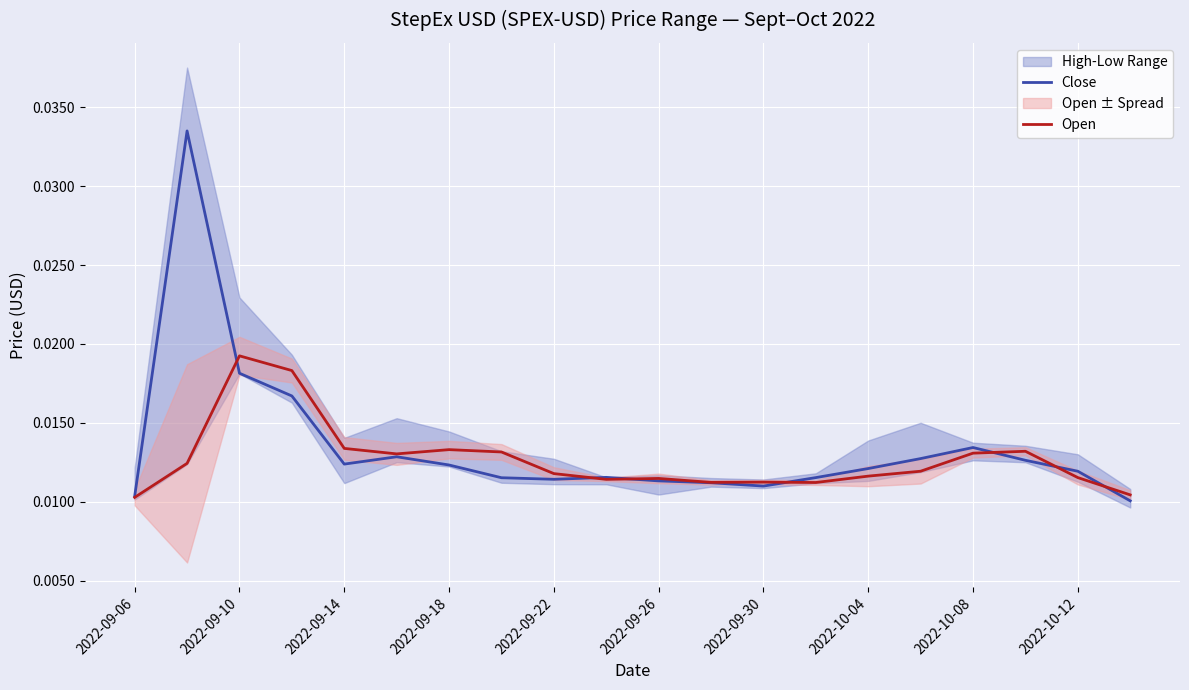

Rank the series by their maximum value, from highest to lowest.

Close, Open